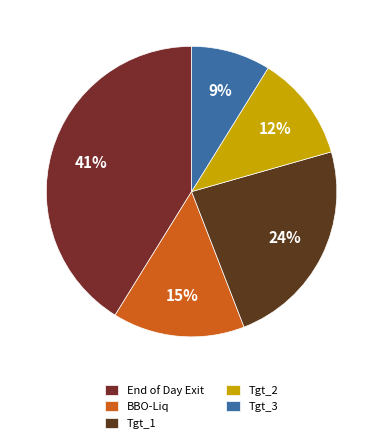

Rank the categories by value from lowest to highest.

Tgt_3, Tgt_2, BBO-Liq, Tgt_1, End of Day Exit